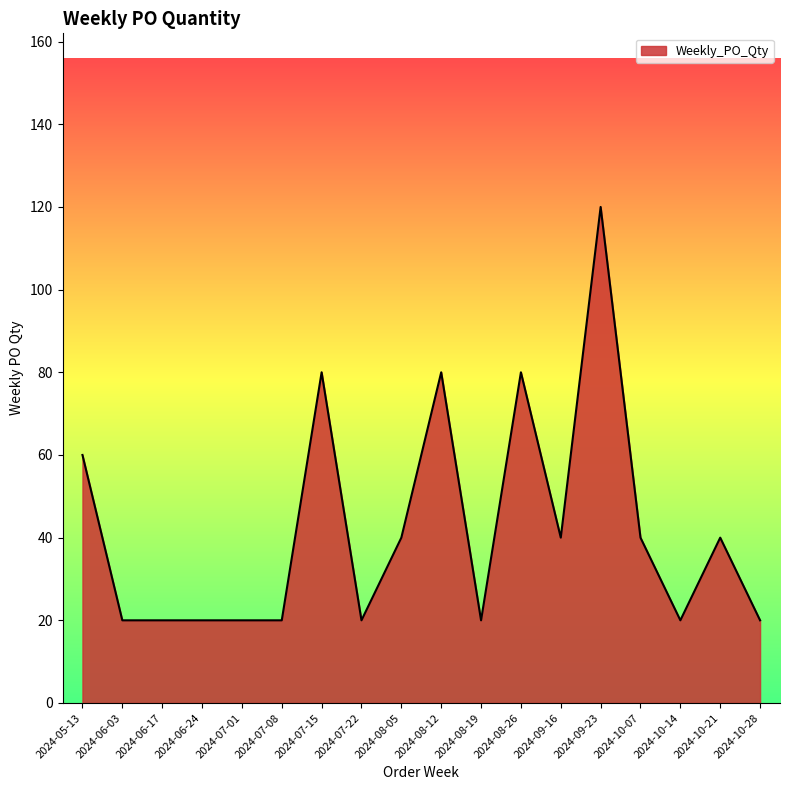

What position from the right is 2024-09-23?

5